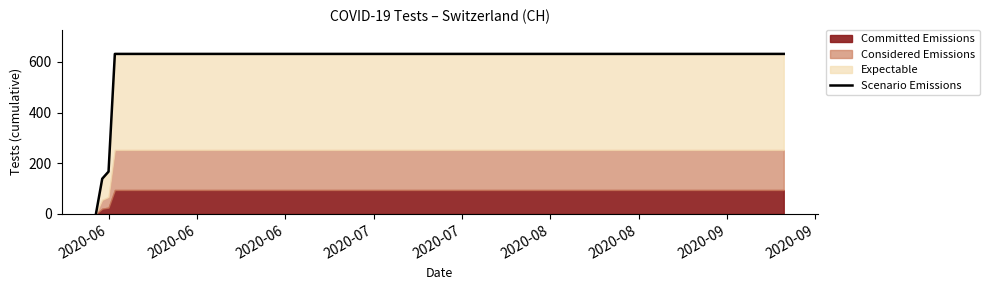

The value at 15 is 1119. True or false?

False